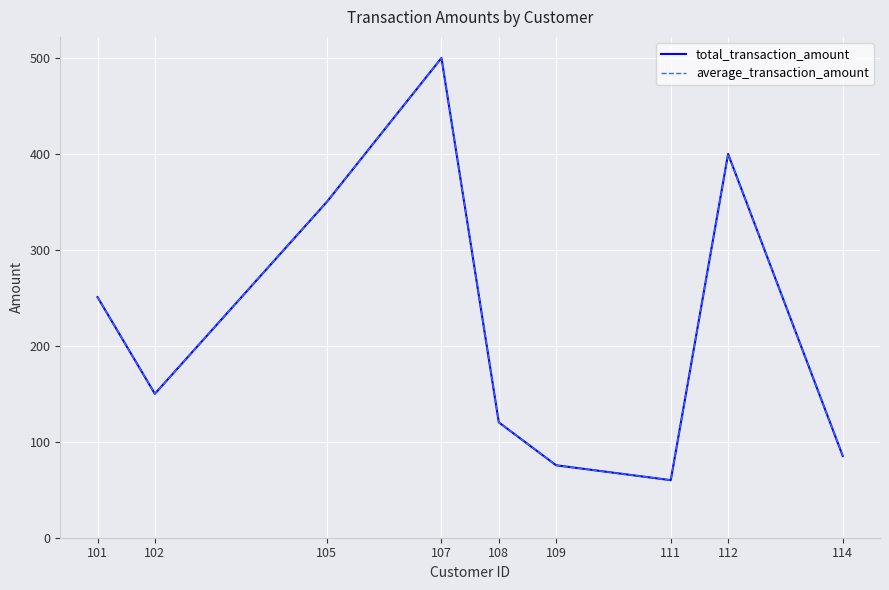

True or false: average_transaction_amount has more than 1 points higher than both neighbors.

True